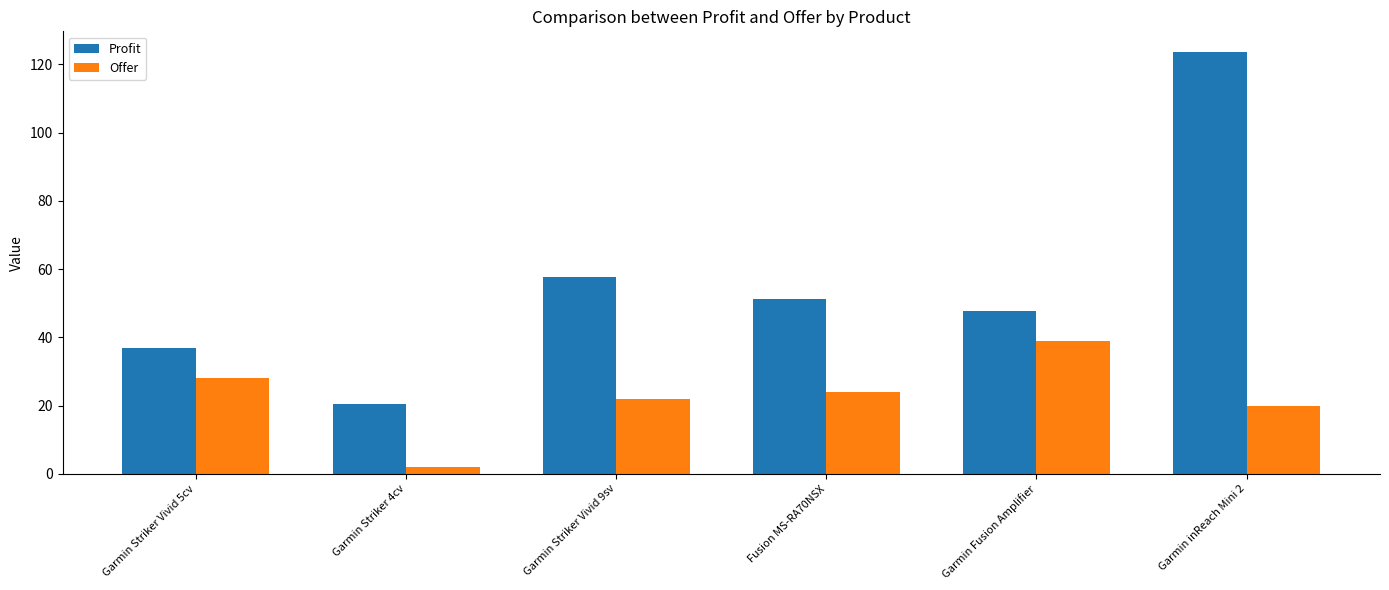

What is the spread (max minus min) of values at Garmin Striker Vivid 5cv?

9.0